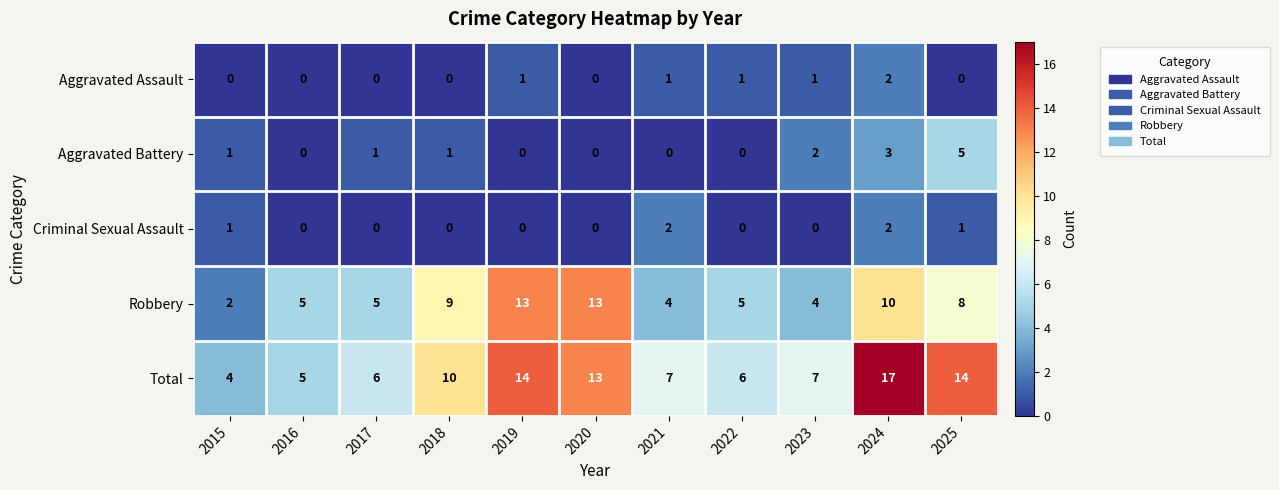

True or false: Aggravated Assault has a value of 0 at 2025.

True